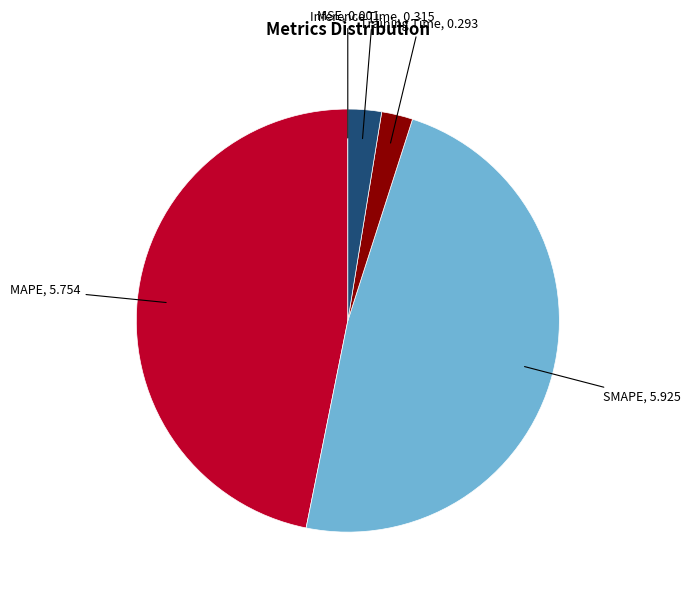

Is there any slice that represents more than half of the pie?

No